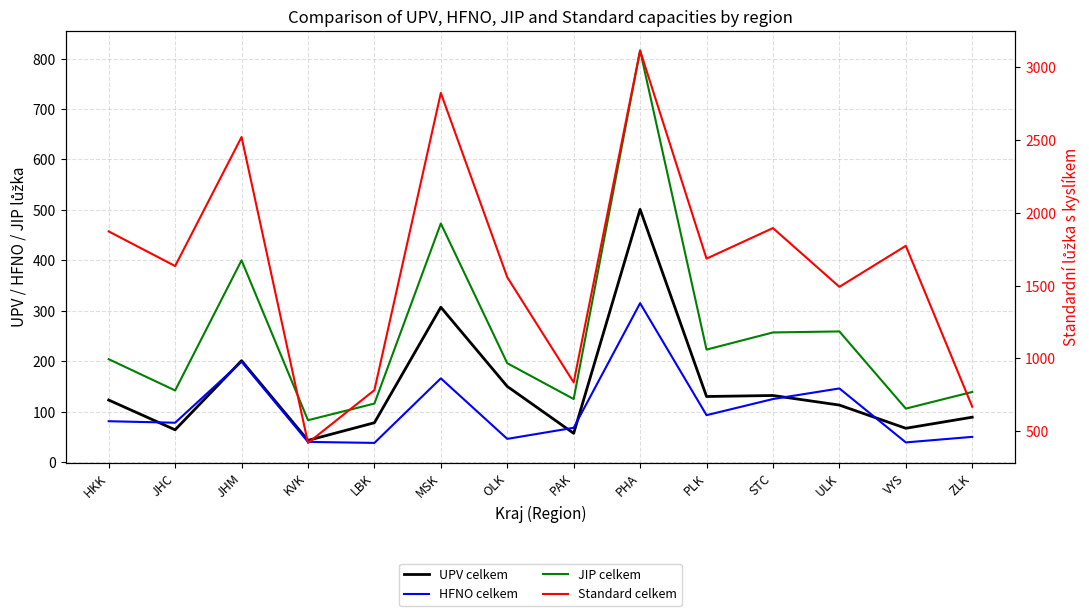

How many data points does each series have?

14